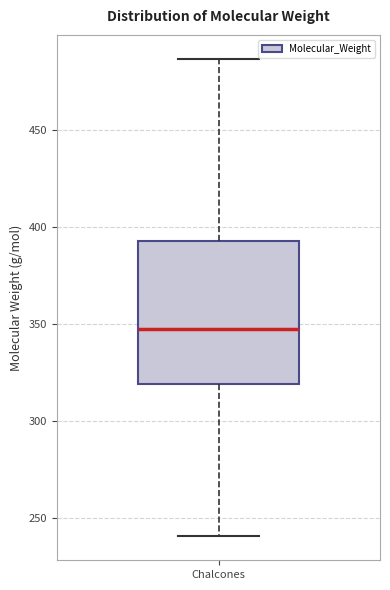

Read this box plot against the y-axis: the position of the median line, the range covered by the box, and the ends of both whiskers. The values are not printed on the chart, so give them approximately, as read against the axis.

median 345, box 320 to 390, whiskers 240 to 485